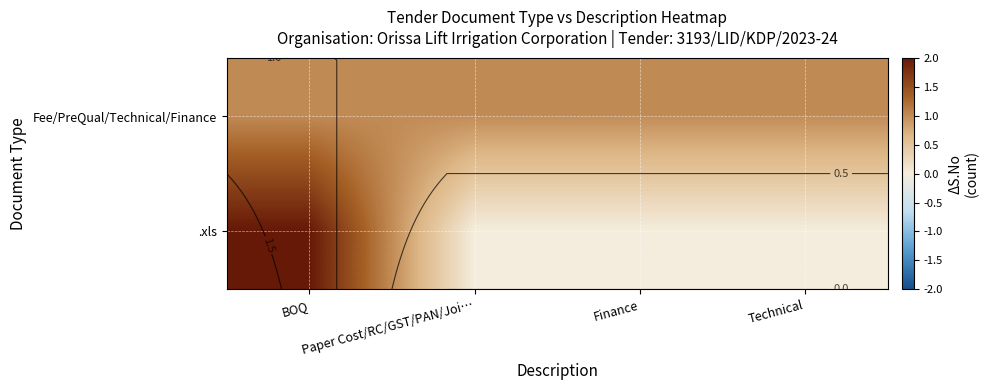

What is the lowest value of the Fee/PreQual/Technical/Finance series?

1